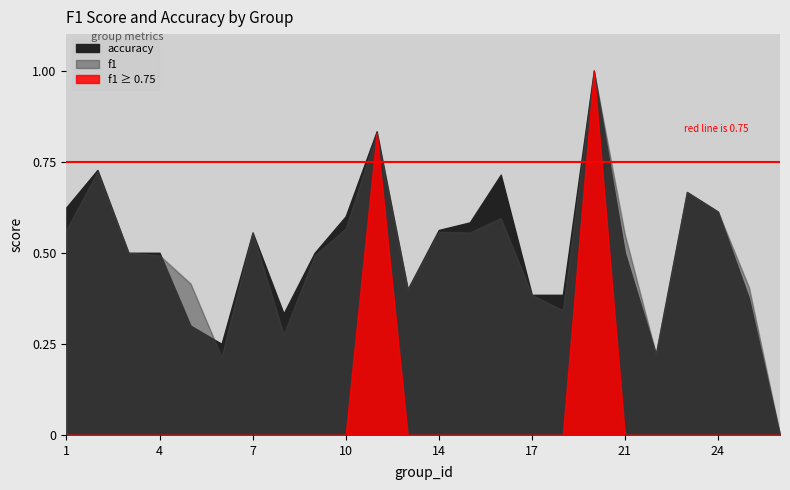

How many lines are shown in the chart?

2